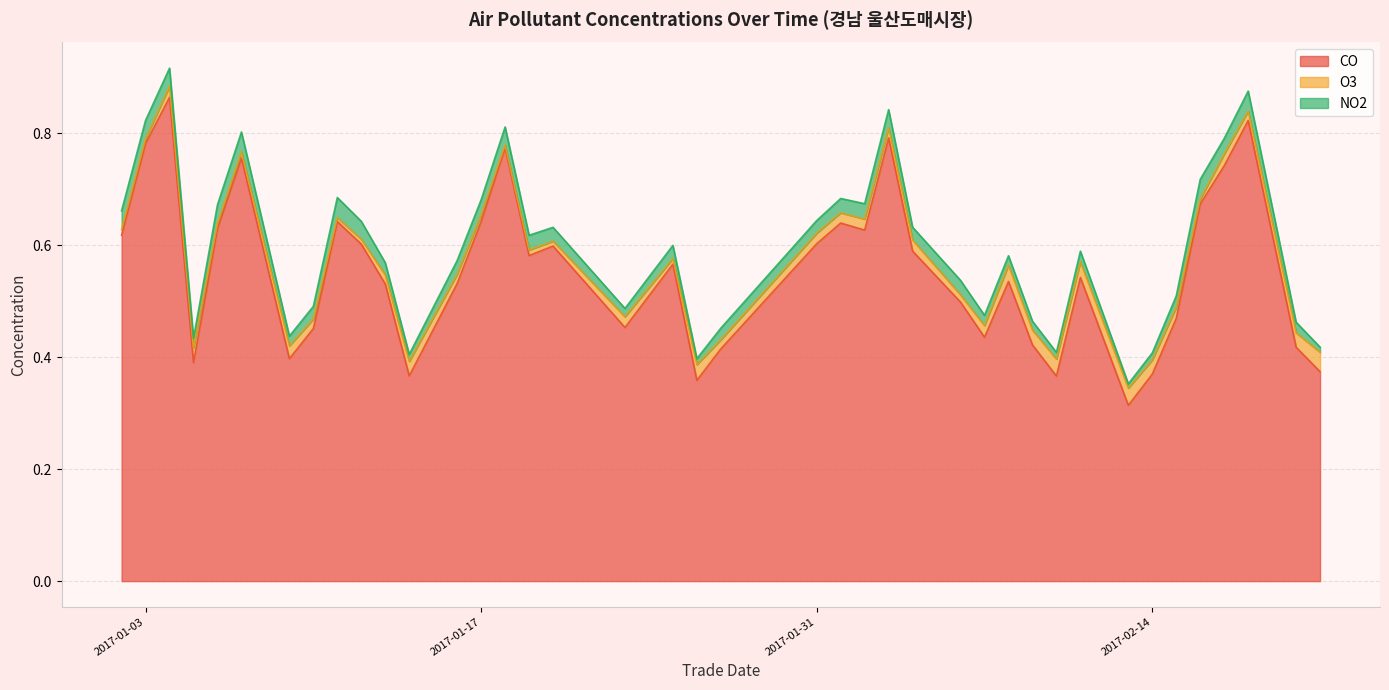

What is the difference between the second highest and second lowest values in the CO series?

0.5